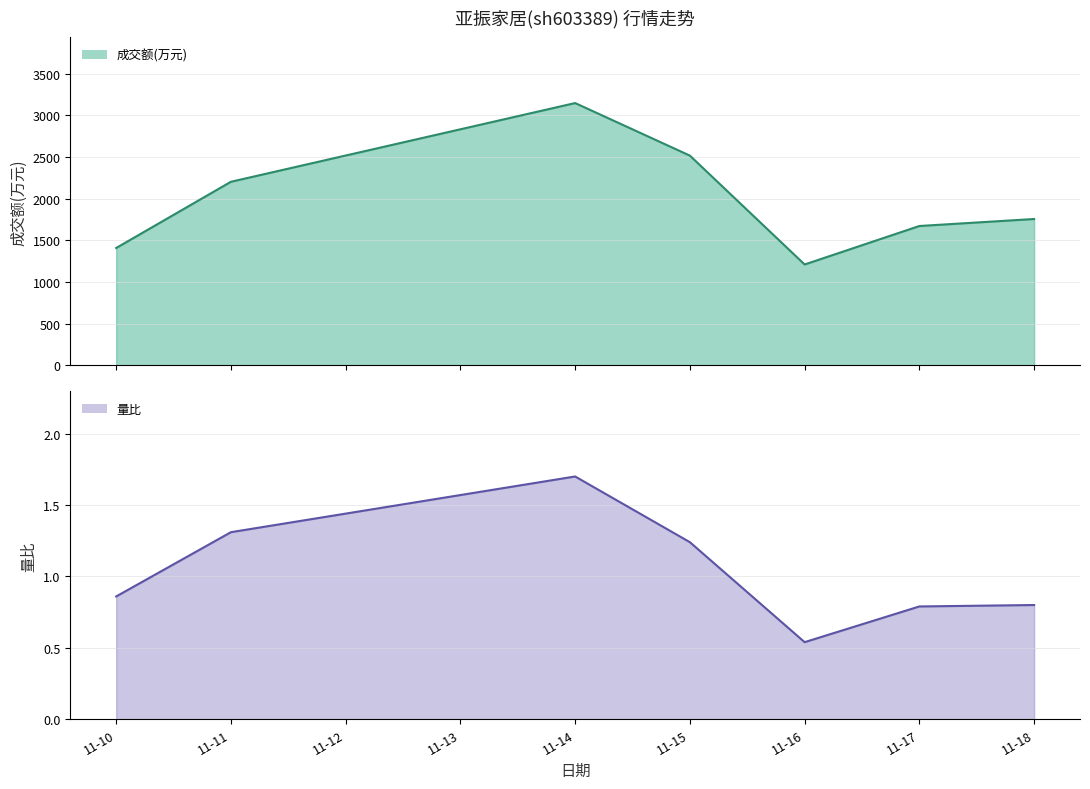

At which category does the chart reach its minimum across all series?

11-16